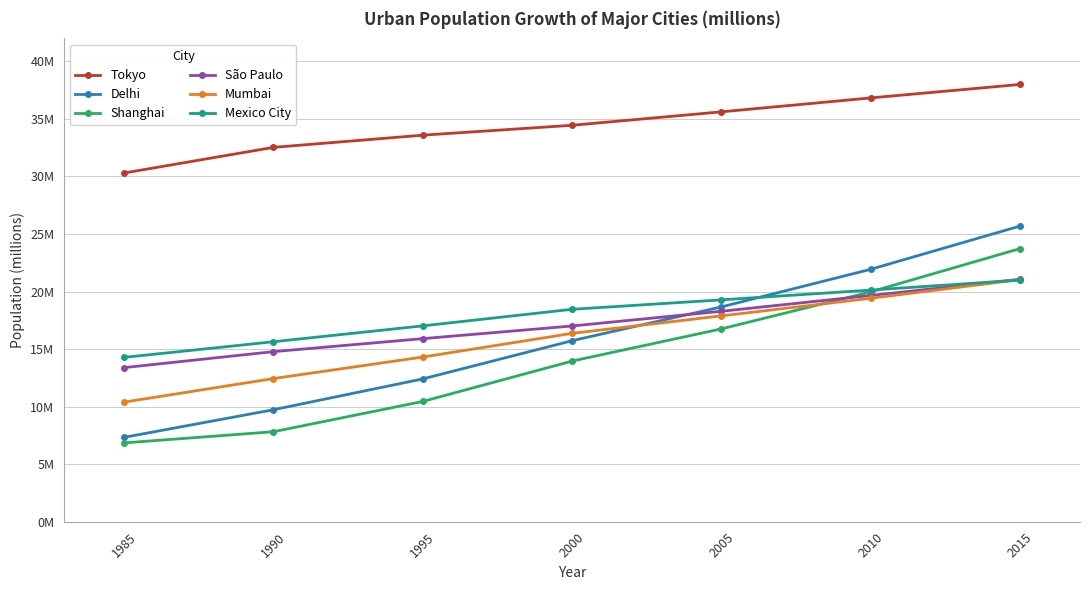

Which label corresponds to the smallest value in the chart?

1985